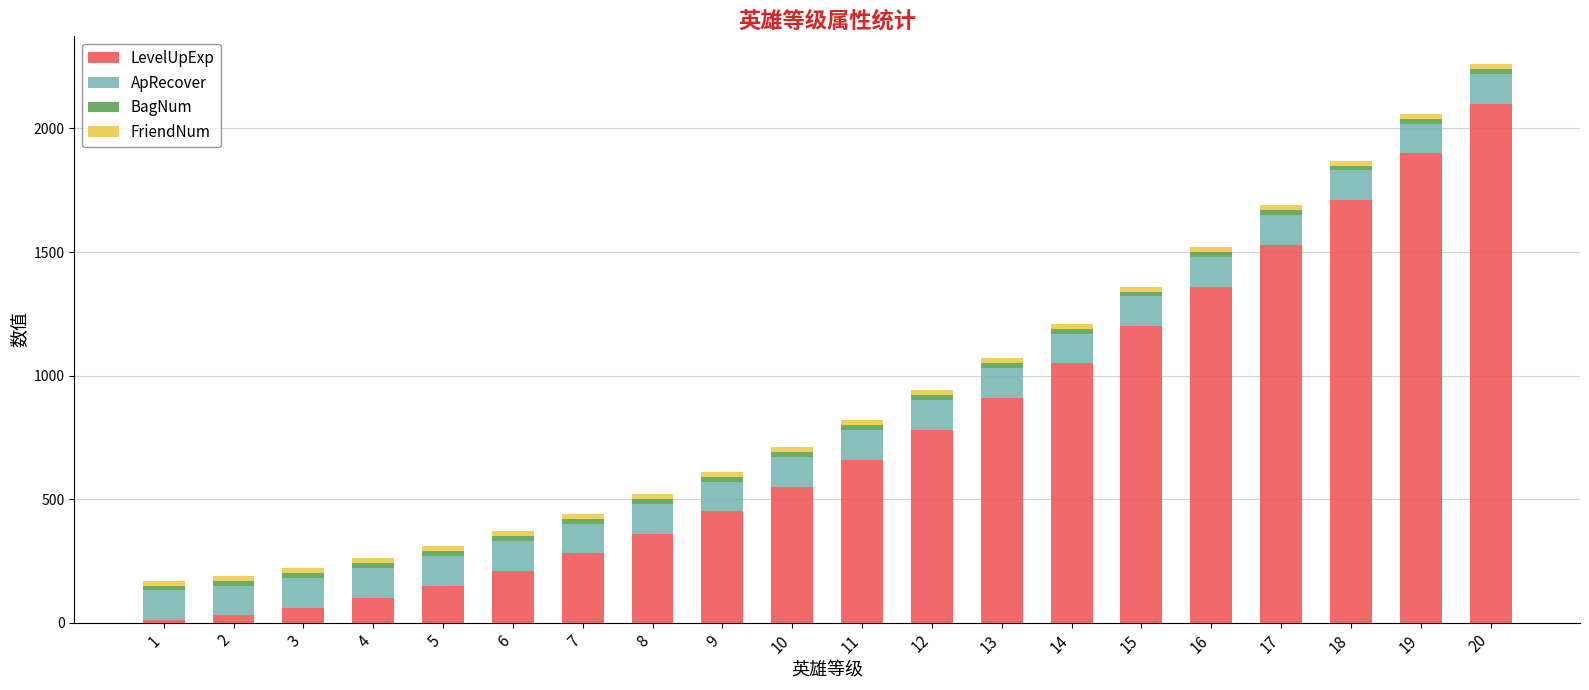

What is the maximum value for LevelUpExp?

2100